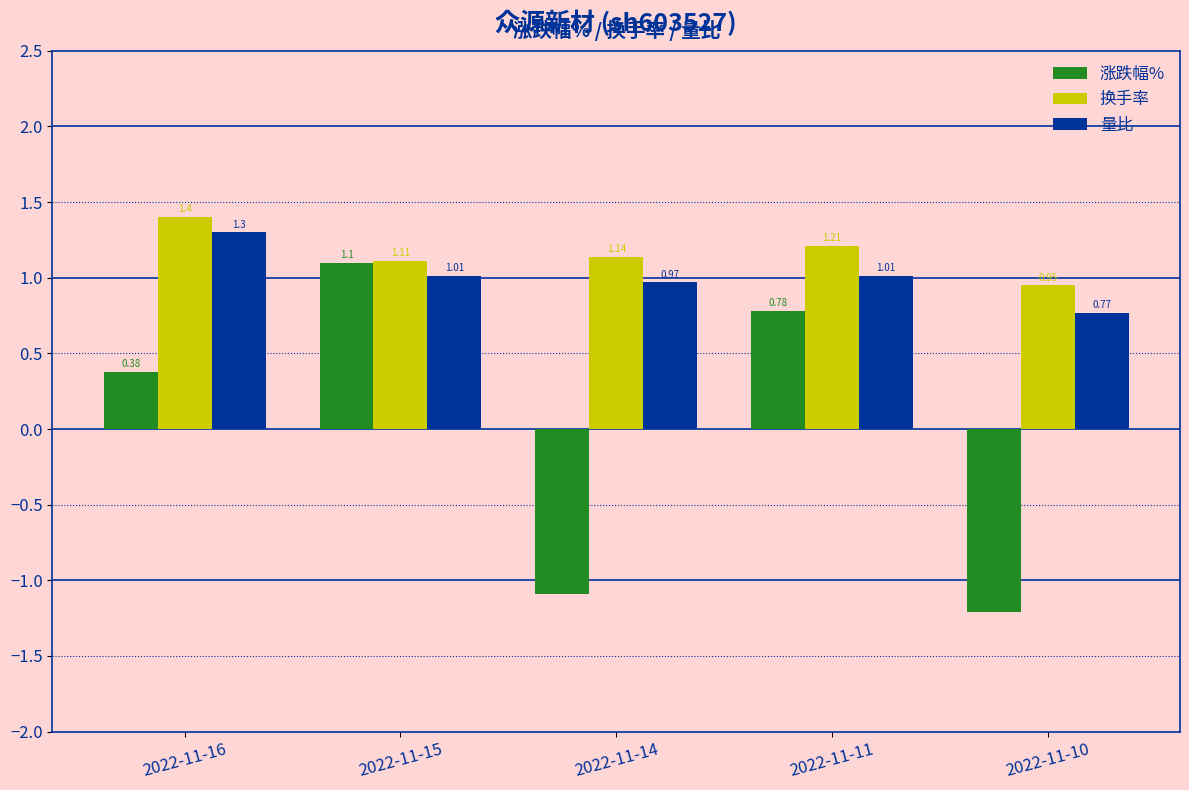

At 2022-11-10, list the series in order from largest to smallest.

换手率, 量比, 涨跌幅%